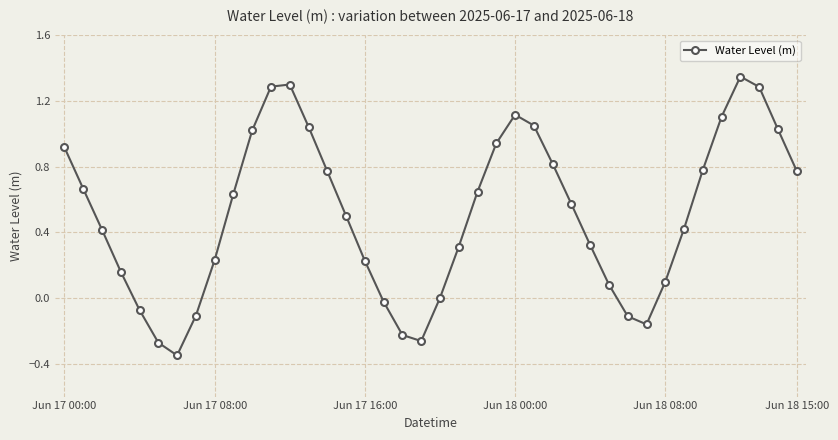

True or false: there are more than 2 points higher than both neighbors.

True